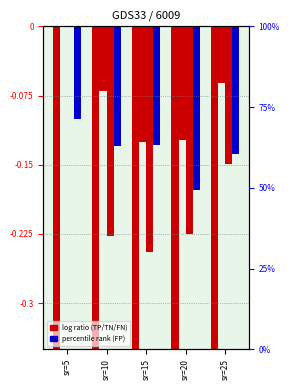

At which category is the sum across all series the highest?

sr=5